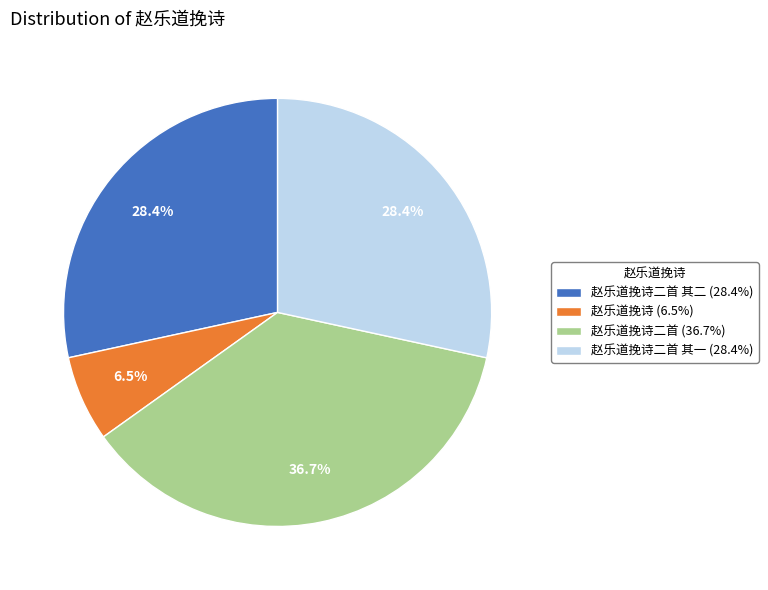

What is the smallest slice in the pie chart?

赵乐道挽诗 (6.5%)